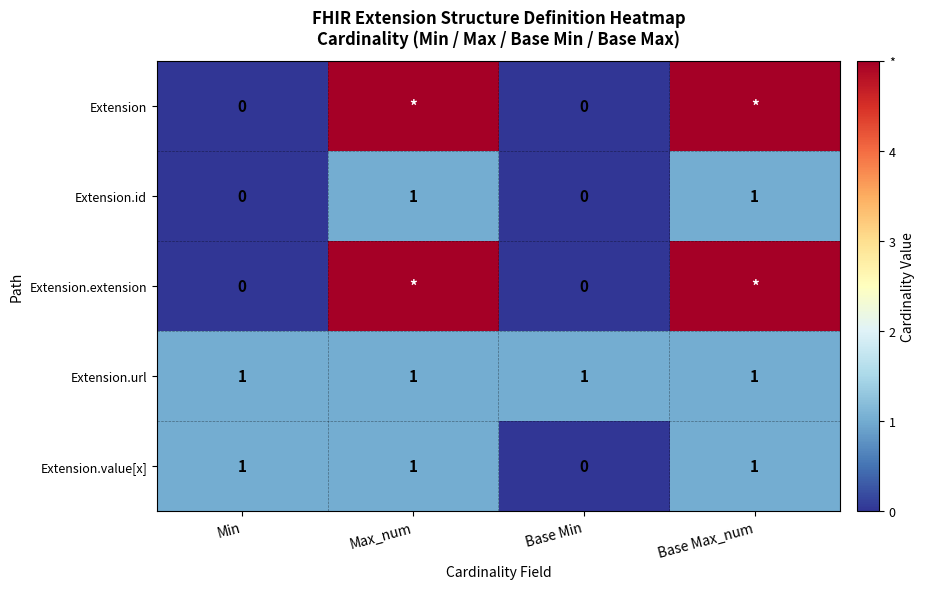

Count the Extension.id values in the range 0 to 1.

4